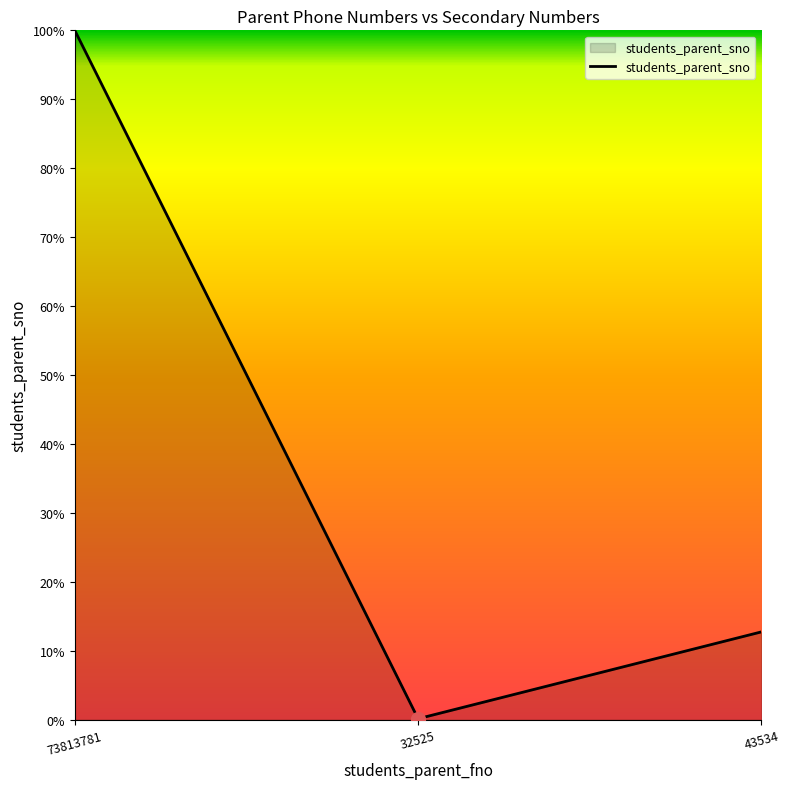

Is this an area chart (filled region under the line)?

Yes